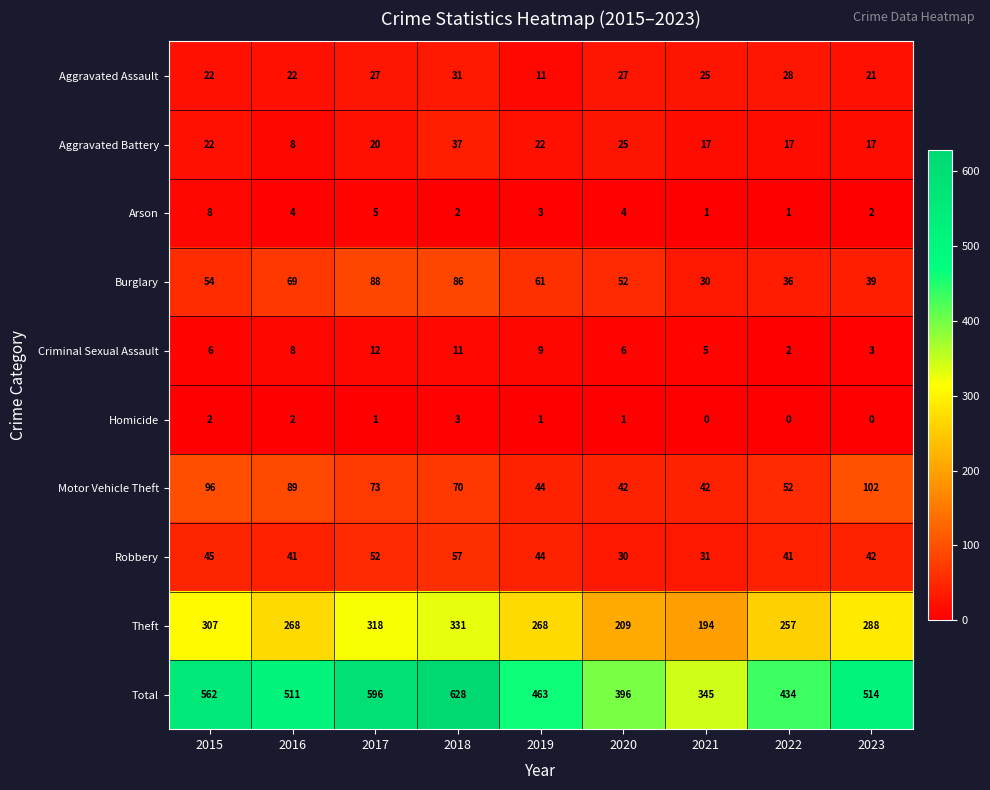

Which category has the highest value in the Total series?

2018